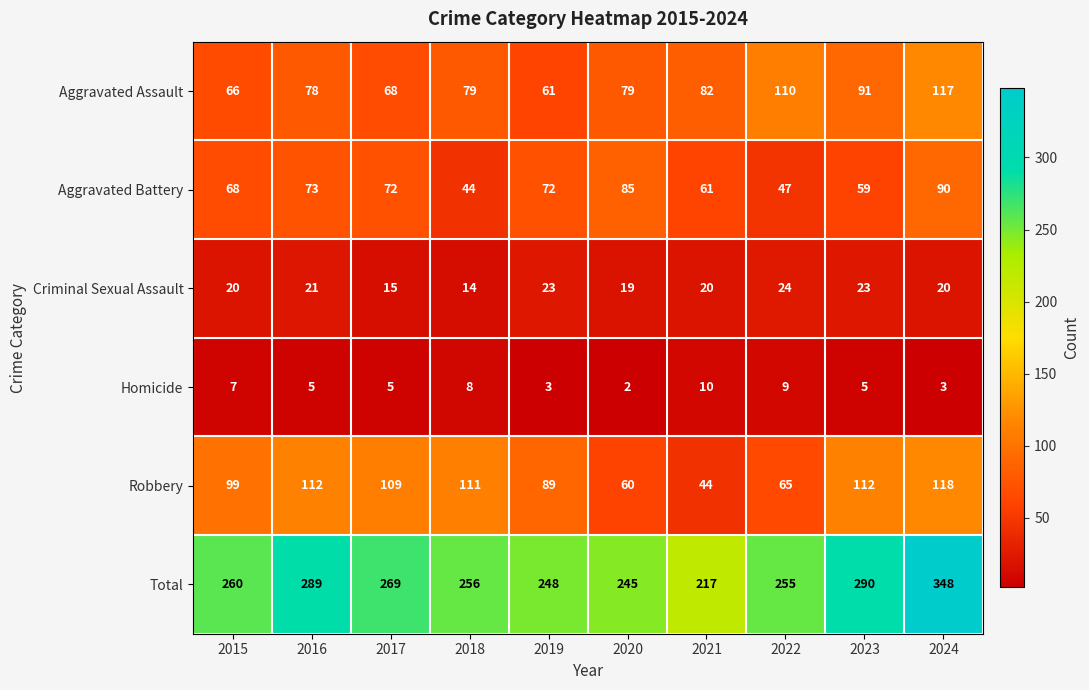

What is the sum of the Total values at 2021 and 2018?

473